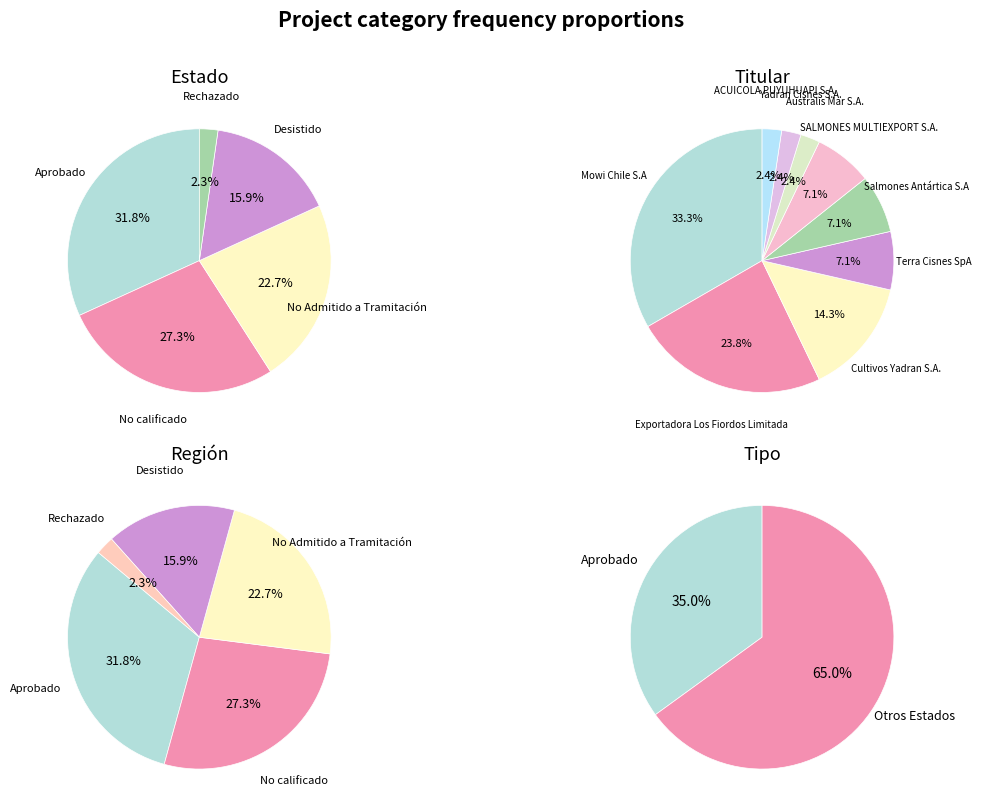

Which slice is the largest?

Aprobado